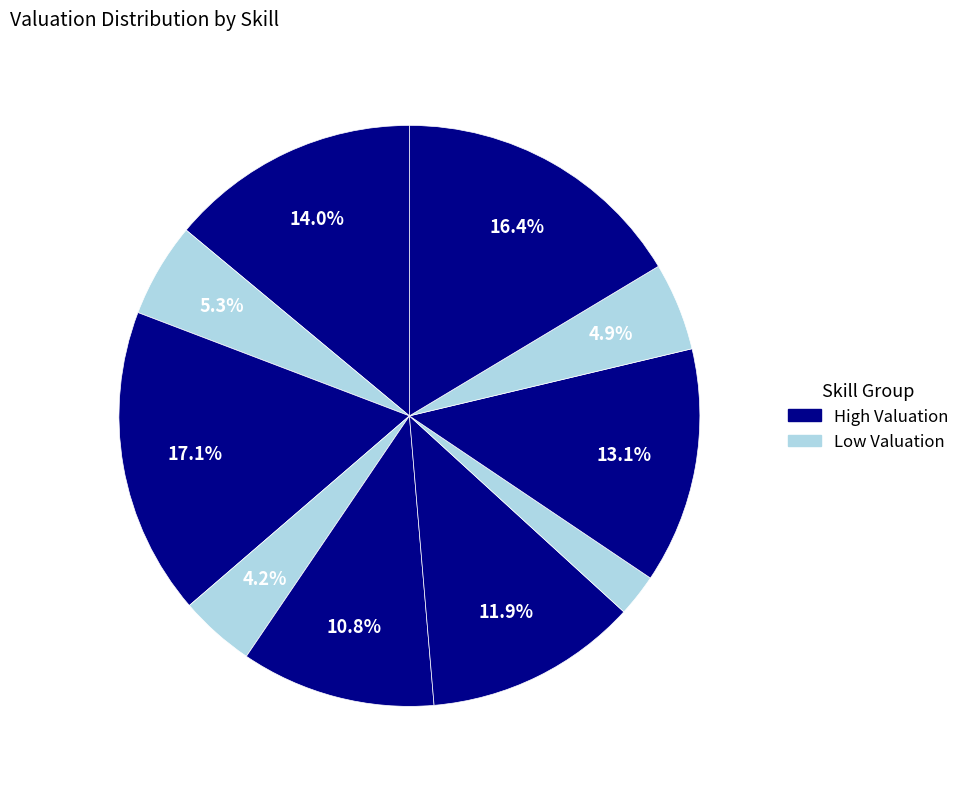

How many segments does this pie chart have?

10